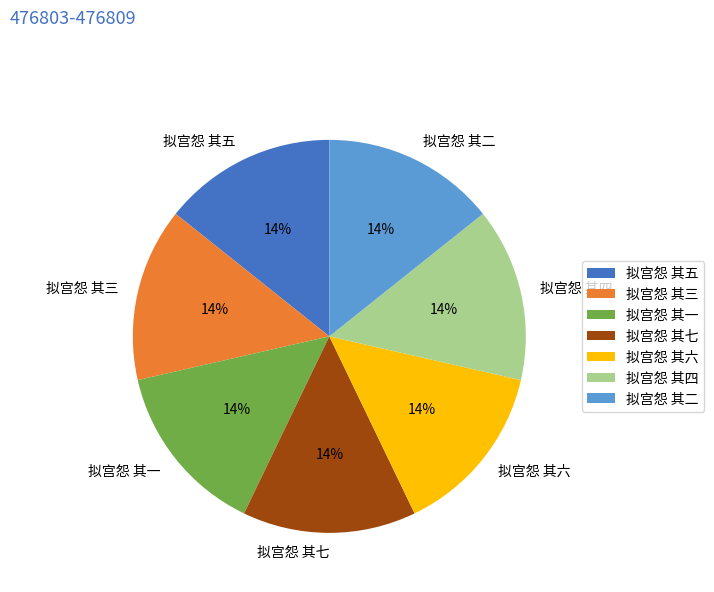

To the nearest percent, what is the average slice percentage?

14%